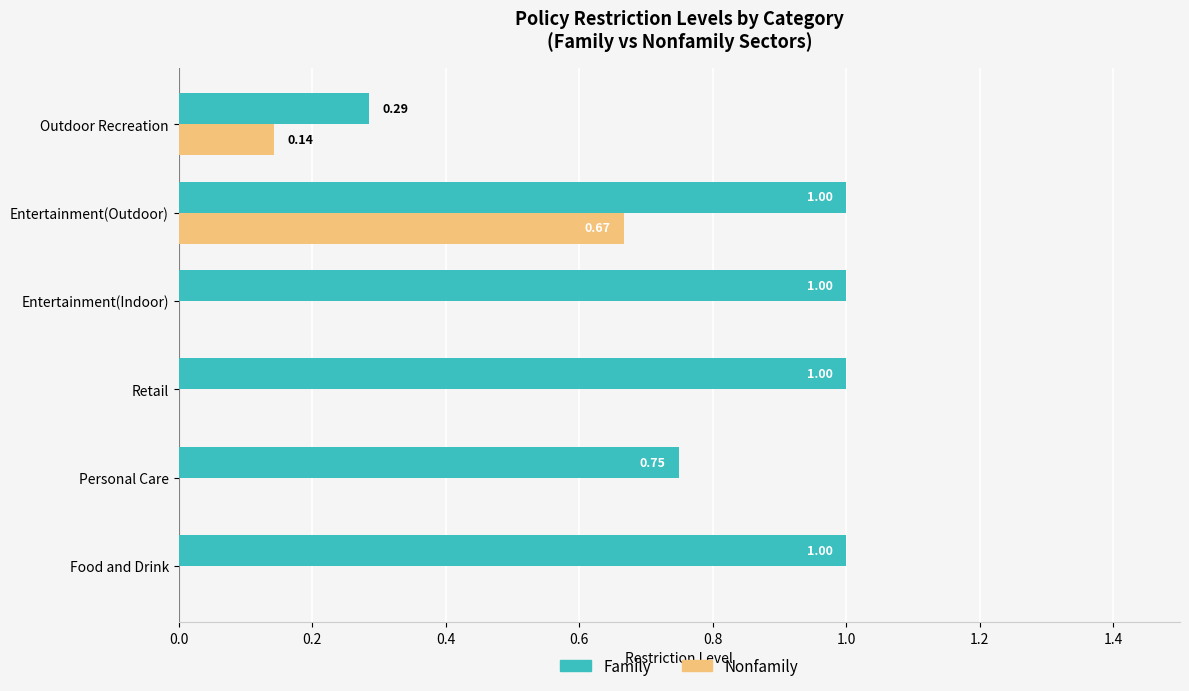

Between Retail and Entertainment(Outdoor), which series saw the biggest shift?

Nonfamily